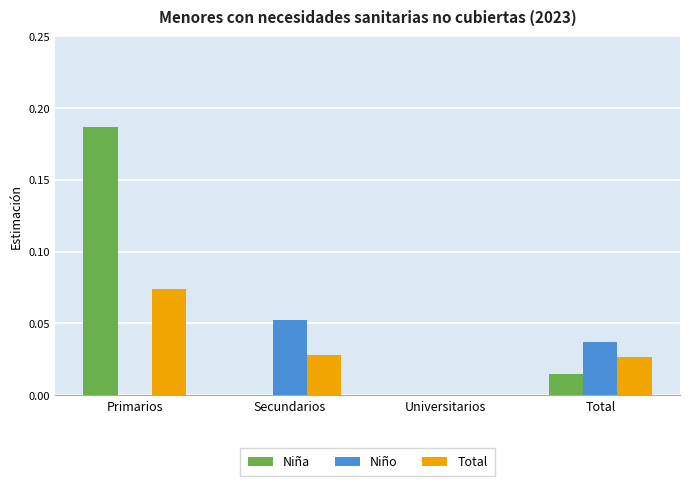

Which series has the largest total across all categories?

Niña